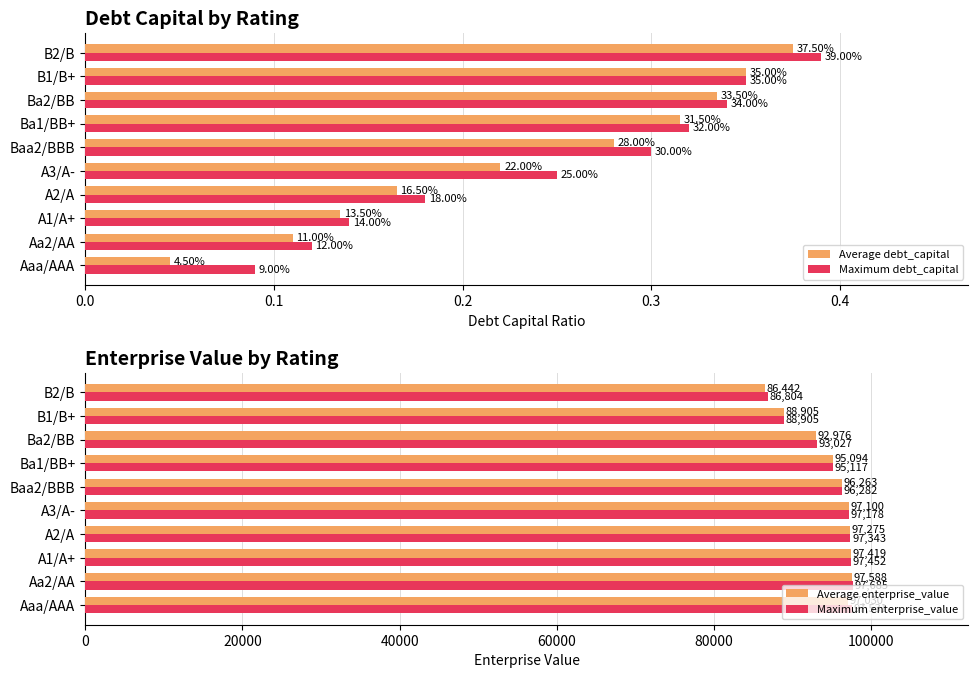

List the labels in order of Maximum enterprise_value value, largest first.

Aa2/AA, Aaa/AAA, A1/A+, A2/A, A3/A-, Baa2/BBB, Ba1/BB+, Ba2/BB, B1/B+, B2/B